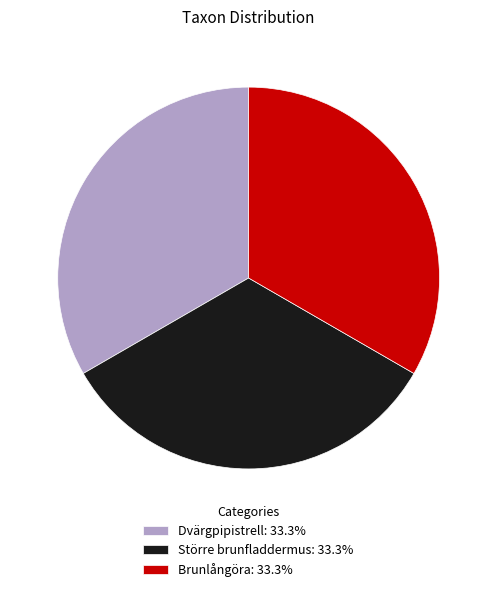

Is Större brunfladdermus the majority of the pie?

No